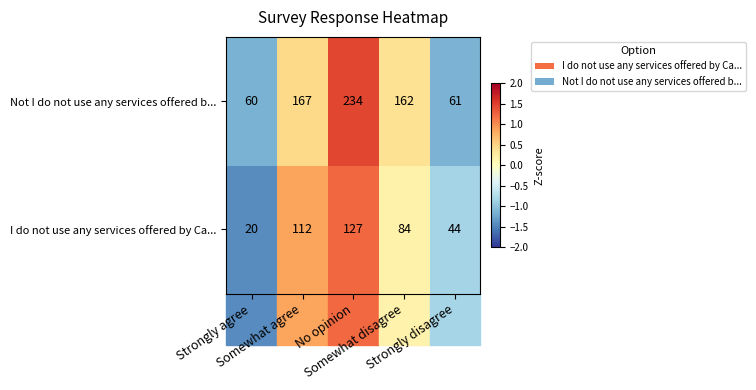

How many distinct data groups are displayed?

2